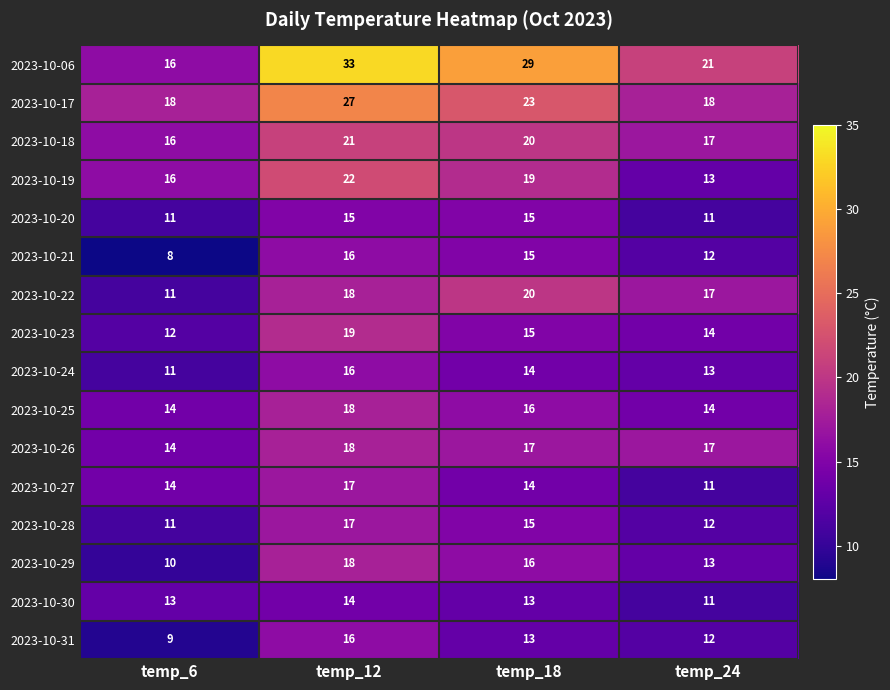

What is the difference between the second highest and minimum values in the 2023-10-18 series?

4